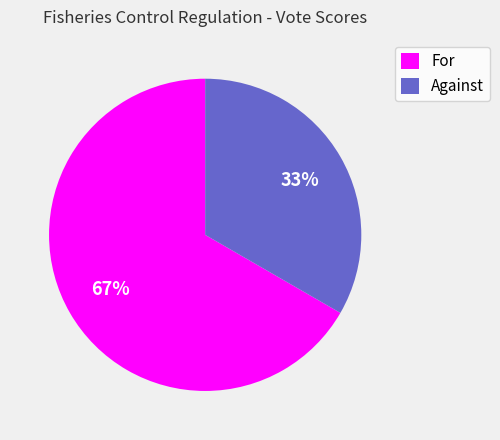

Rank the categories by value from lowest to highest.

Against, For